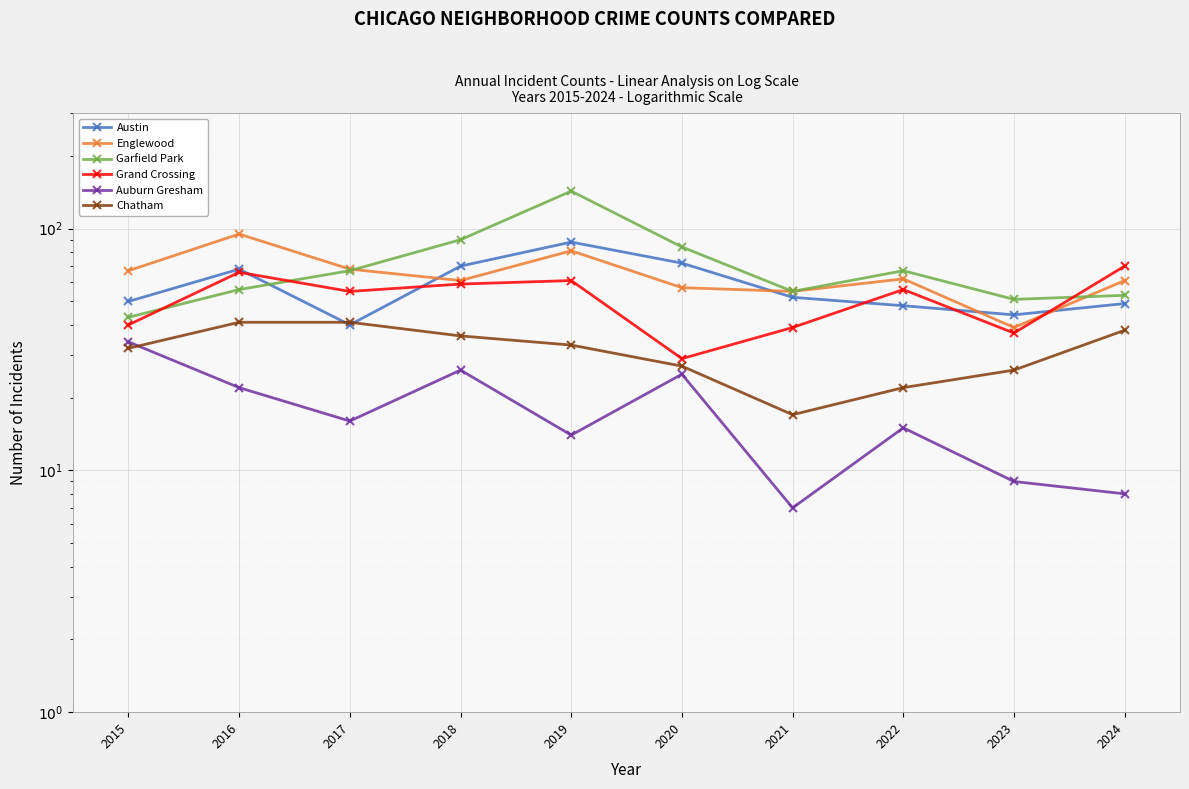

Which category has the highest value across all series?

2019